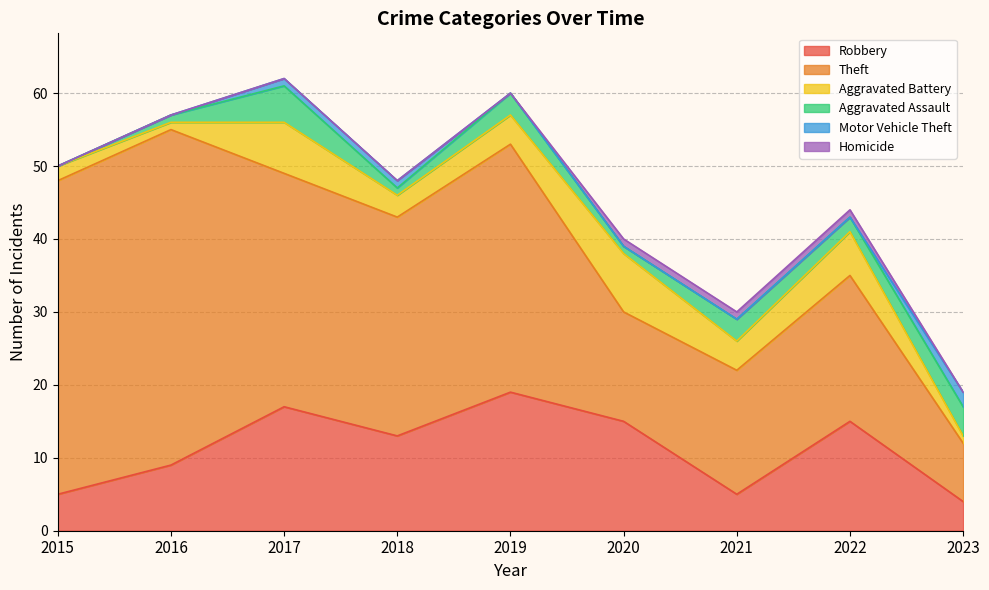

Reading left to right, what are all the values shown in this chart?

Robbery: 5	9	17	13	19	15	5	15	4
Theft: 43	46	32	30	34	15	17	20	8
Aggravated Battery: 2	1	7	3	4	8	4	6	1
Aggravated Assault: 0	1	5	1	3	1	3	2	4
Motor Vehicle Theft: 0	0	1	1	0	0	0	0	2
Homicide: 0	0	0	0	0	1	1	1	0